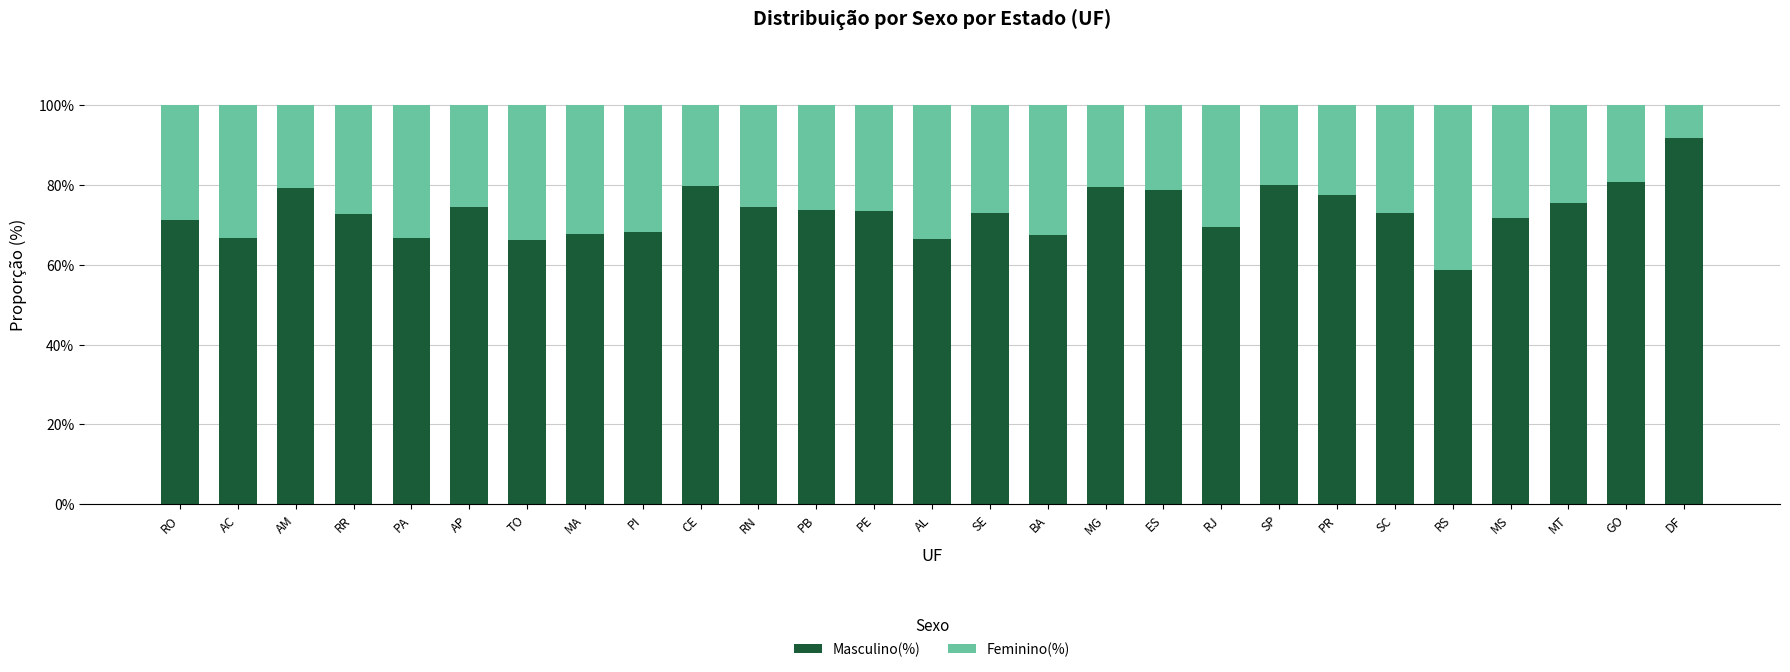

Are the bars horizontal?

No